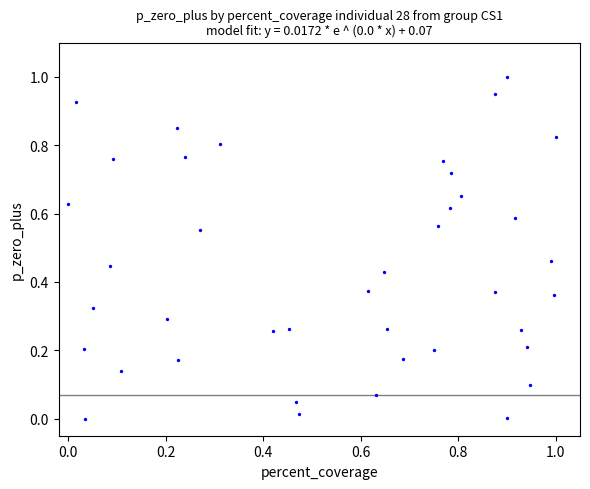

What is the range of X values (max minus min)?

1.0